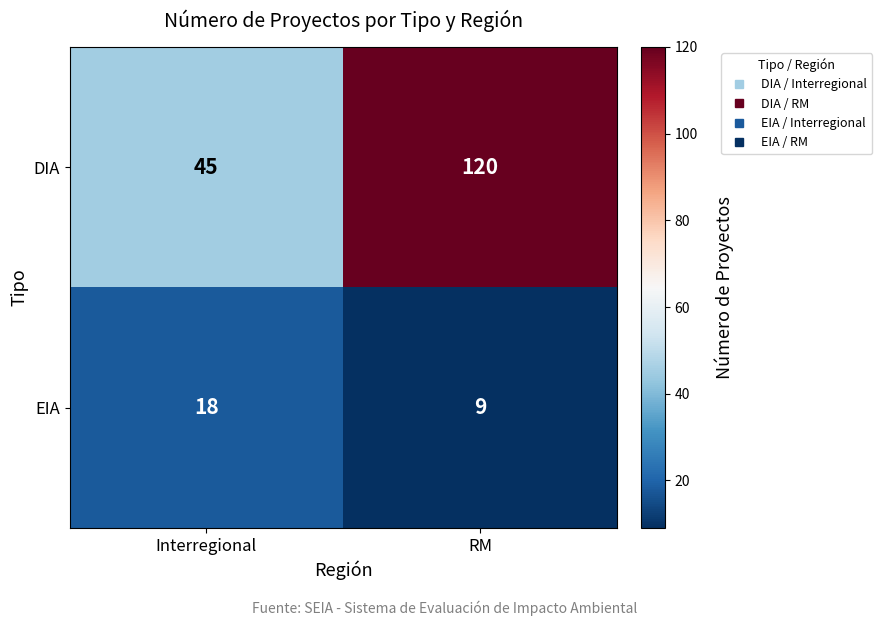

List the series in order of their peak value, highest first.

DIA, EIA